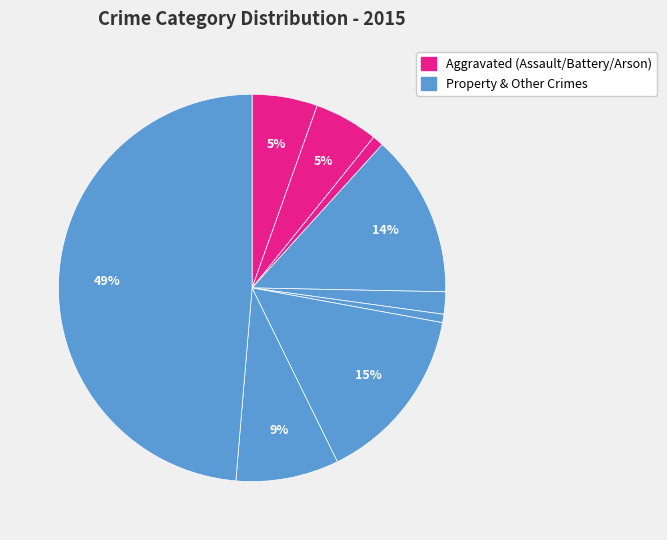

How many slices are in this pie chart?

9